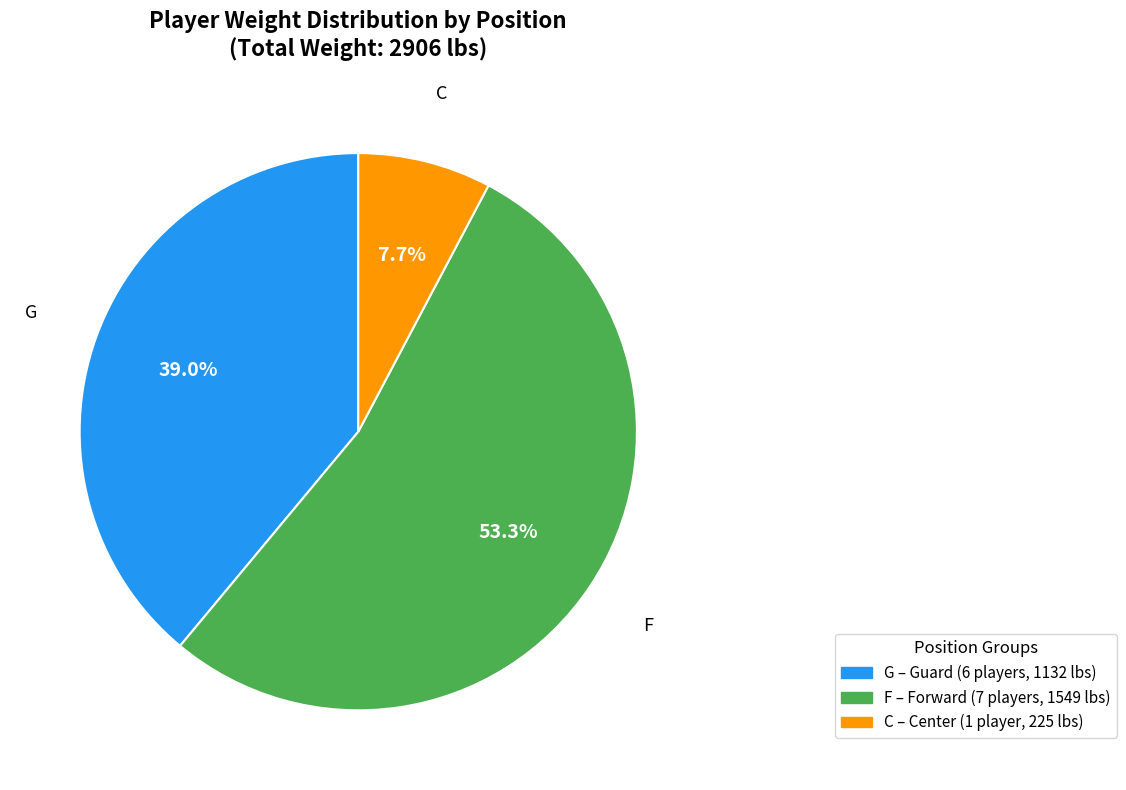

Does any single category account for the majority?

Yes